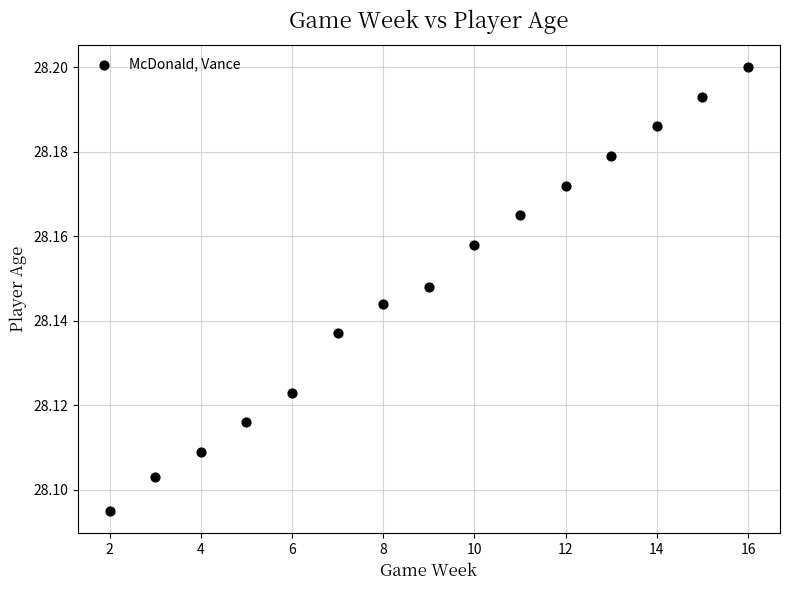

What is the range of X values (max minus min)?

14.0